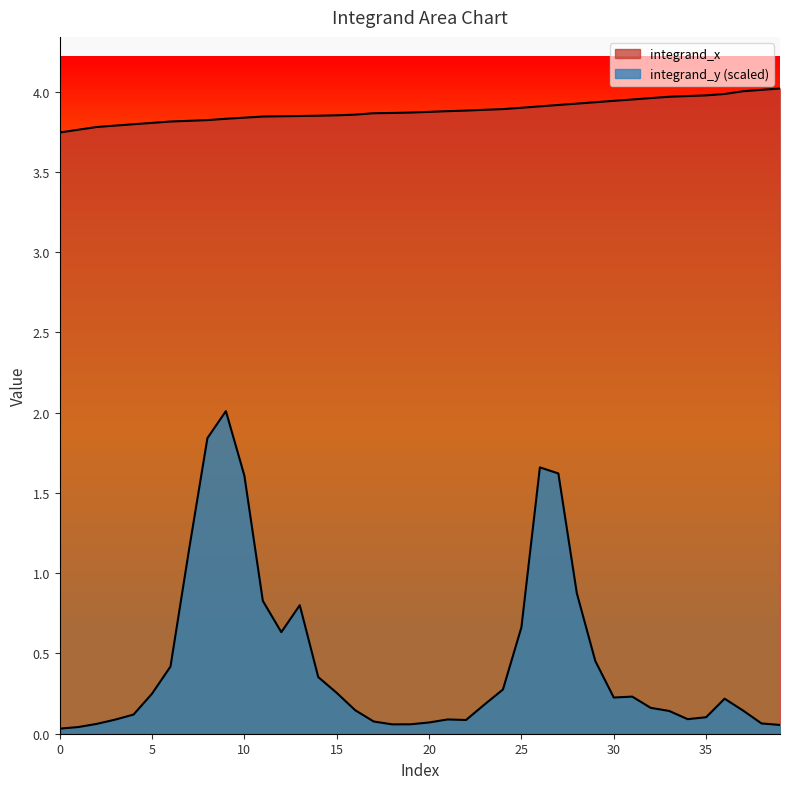

True or false: integrand_y has more than 2 points higher than both neighbors.

True